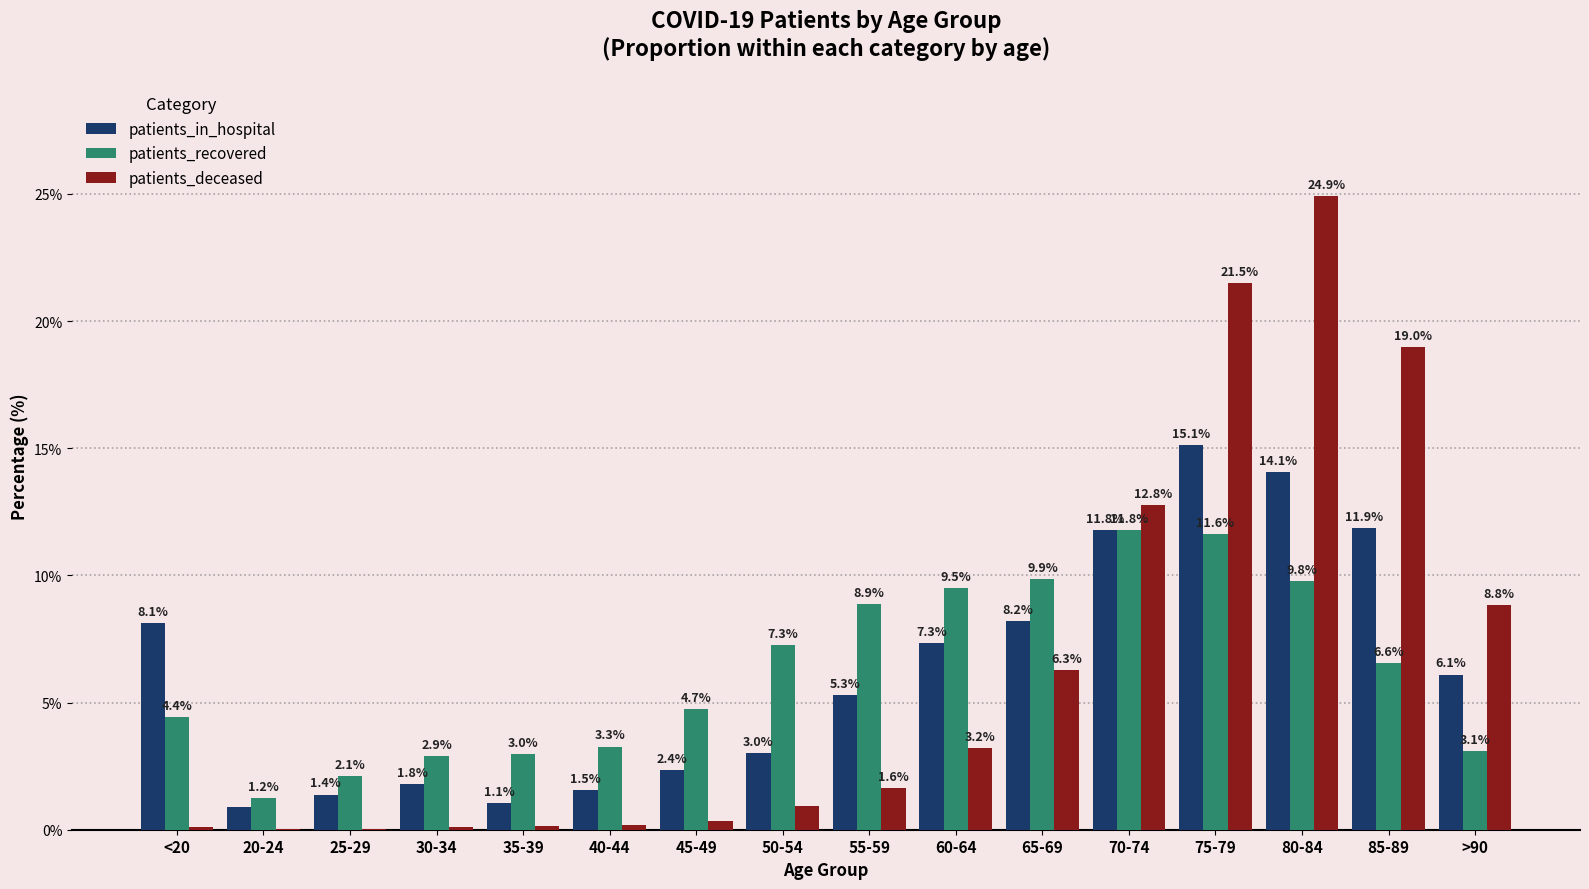

The patients_recovered series shows 4.6 at 40-44. True or false?

False